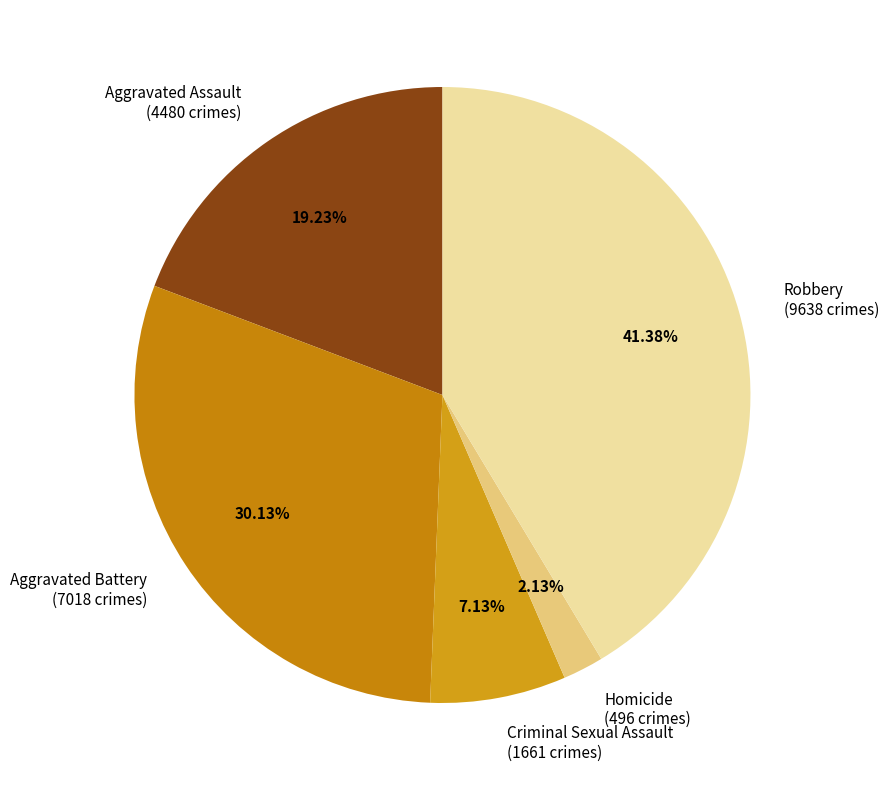

Combined, what portion of the pie is Aggravated Battery and Robbery?

71.5%